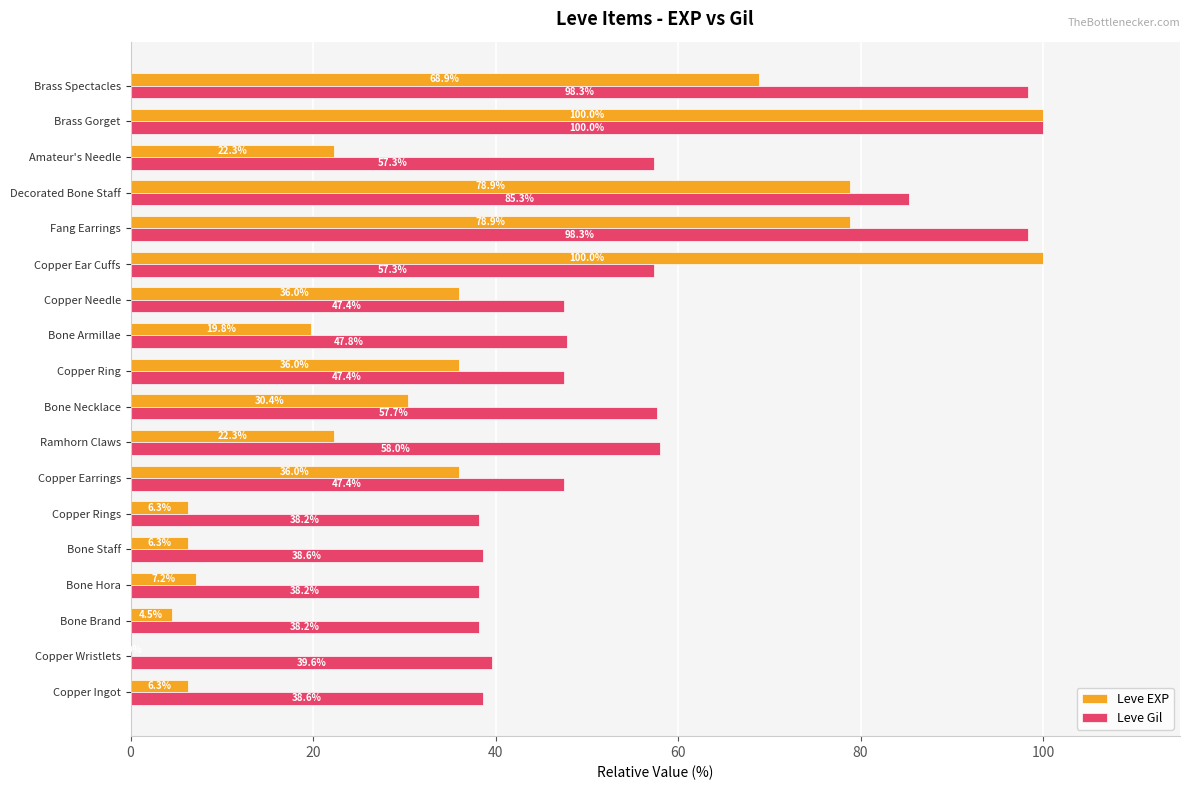

Where is Leve Gil nearest to the value 69?

Ramhorn Claws